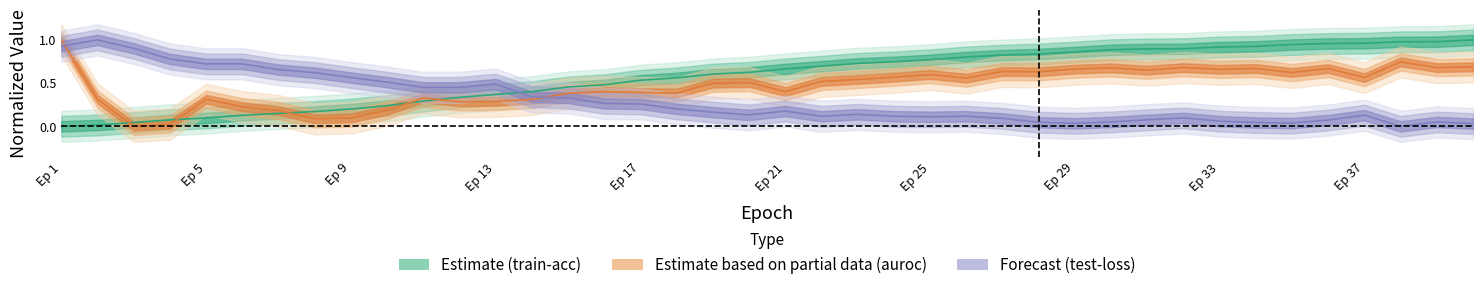

Which series has the widest spread of values?

train-acc